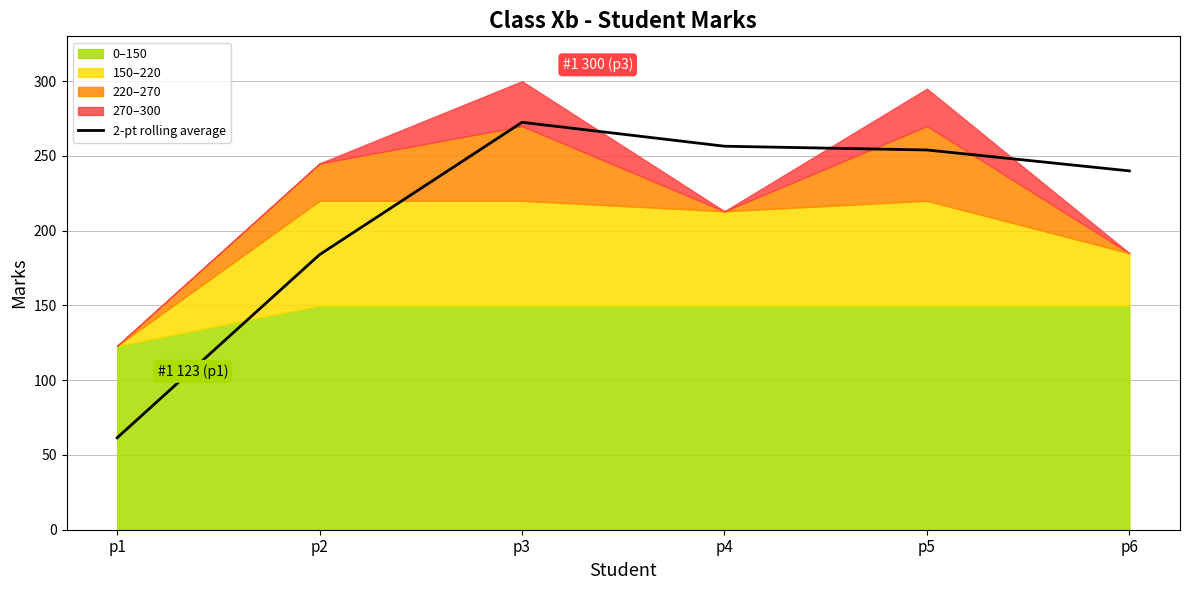

At which label does 2-pt rolling average reach its peak?

p3